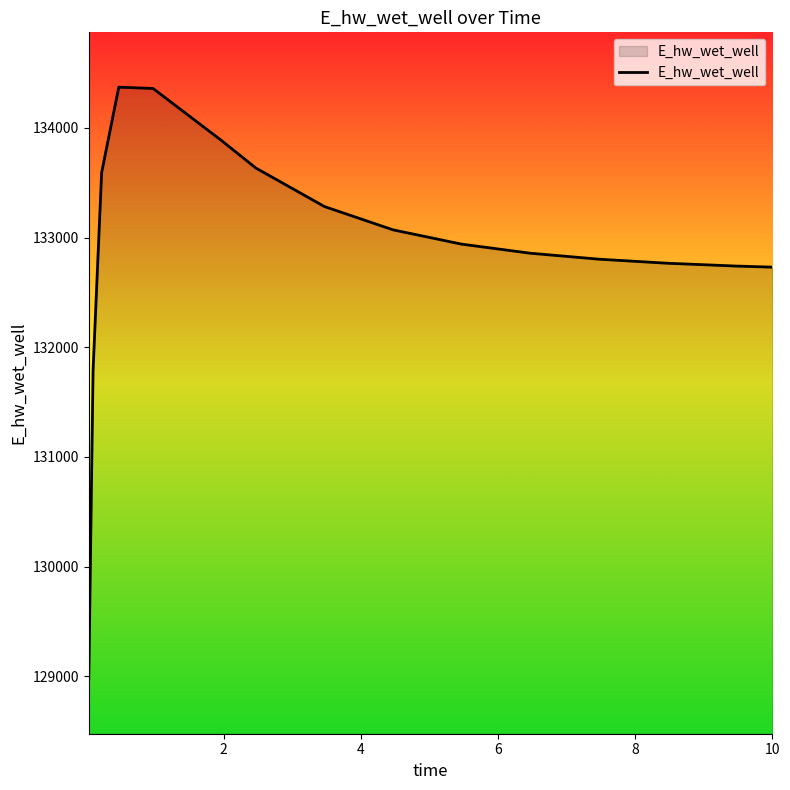

How many values are below 132940?

7